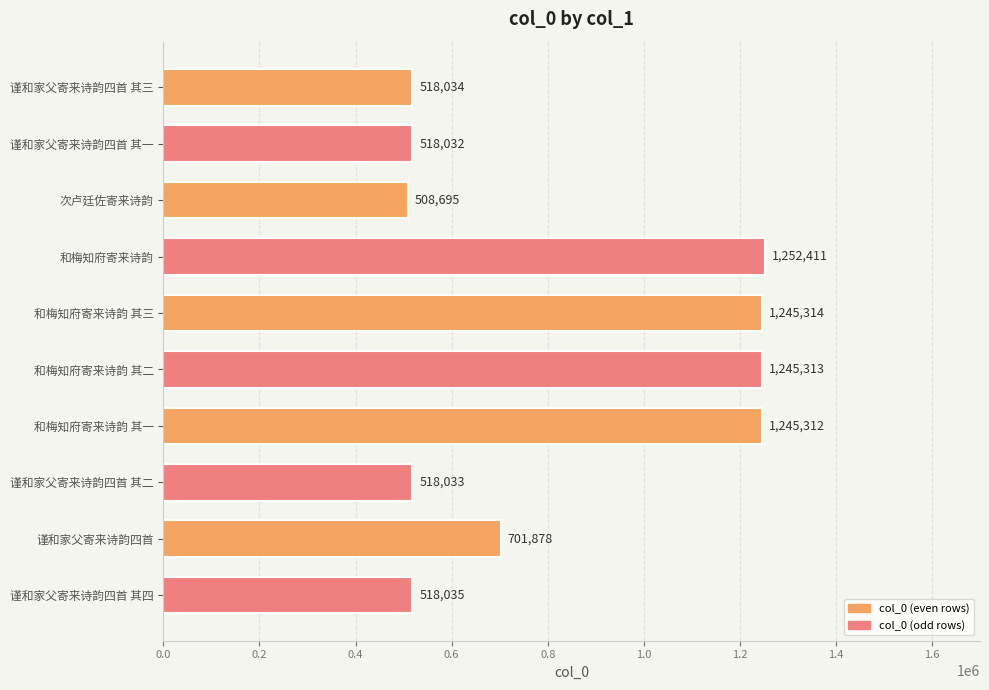

How many bars are there in total?

10